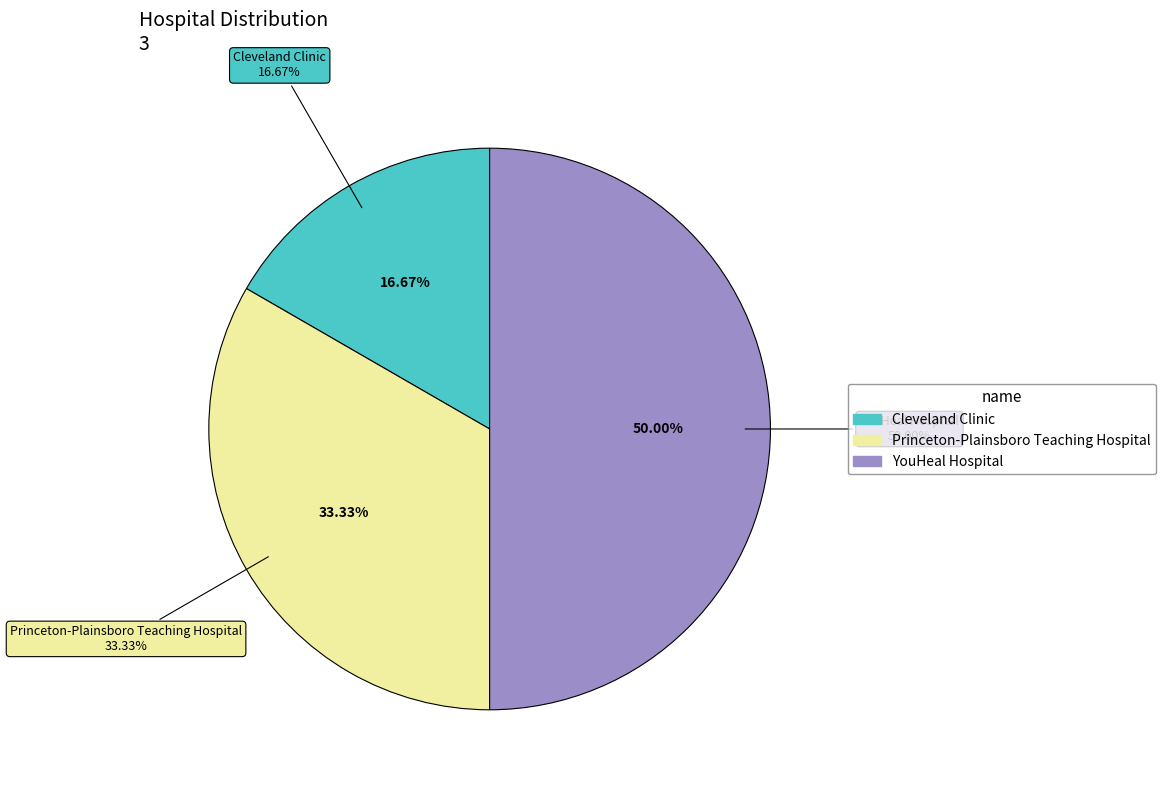

Which slice is the largest?

YouHeal Hospital